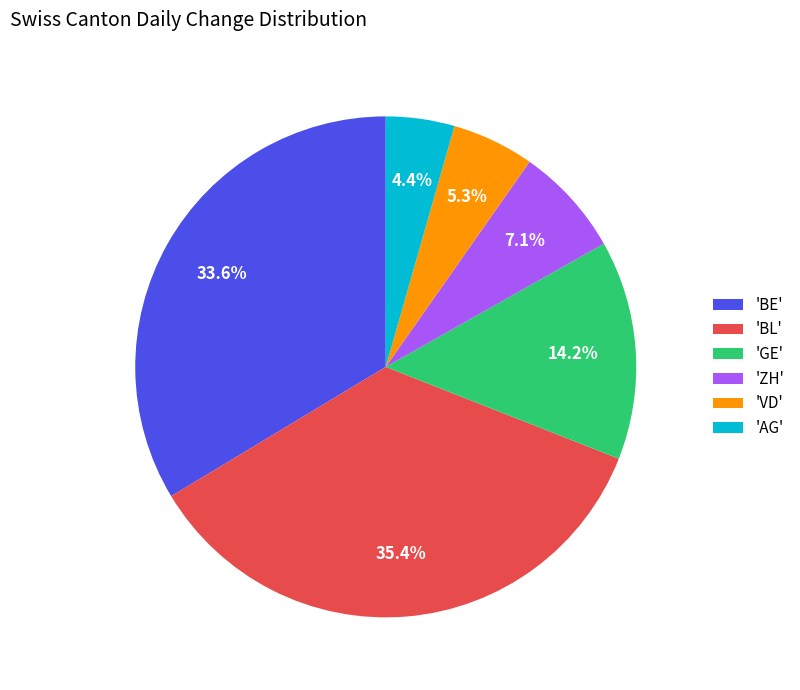

What percentage is NOT represented by 'AG'?

95.6%